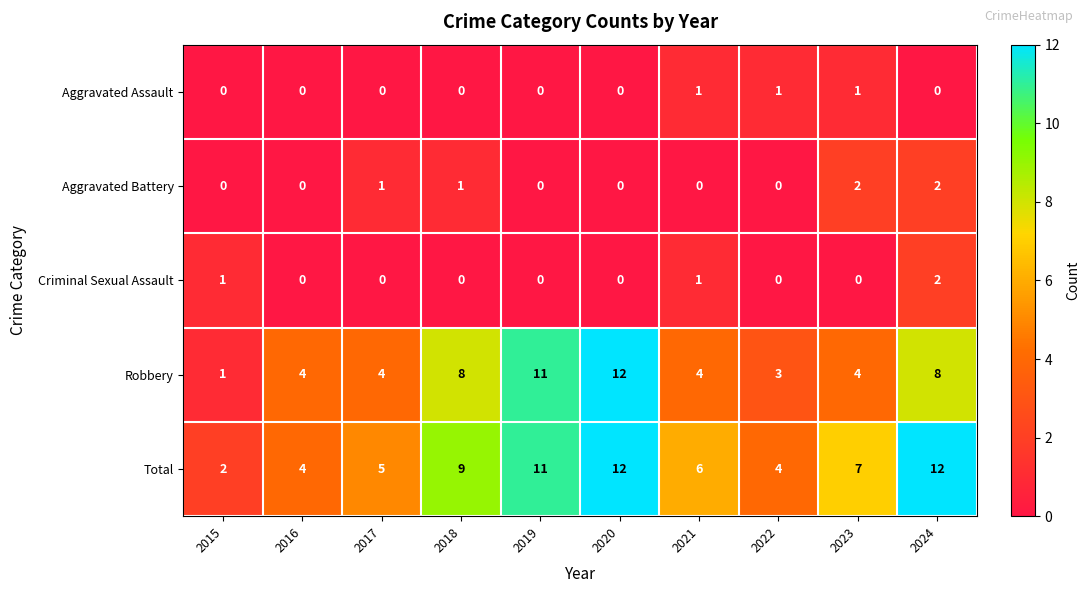

Which series has the widest spread of values?

Robbery